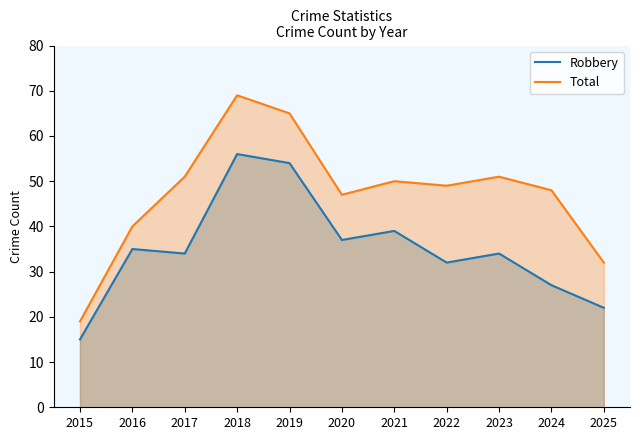

What is the value of the Total point at the 3rd from the left?

51